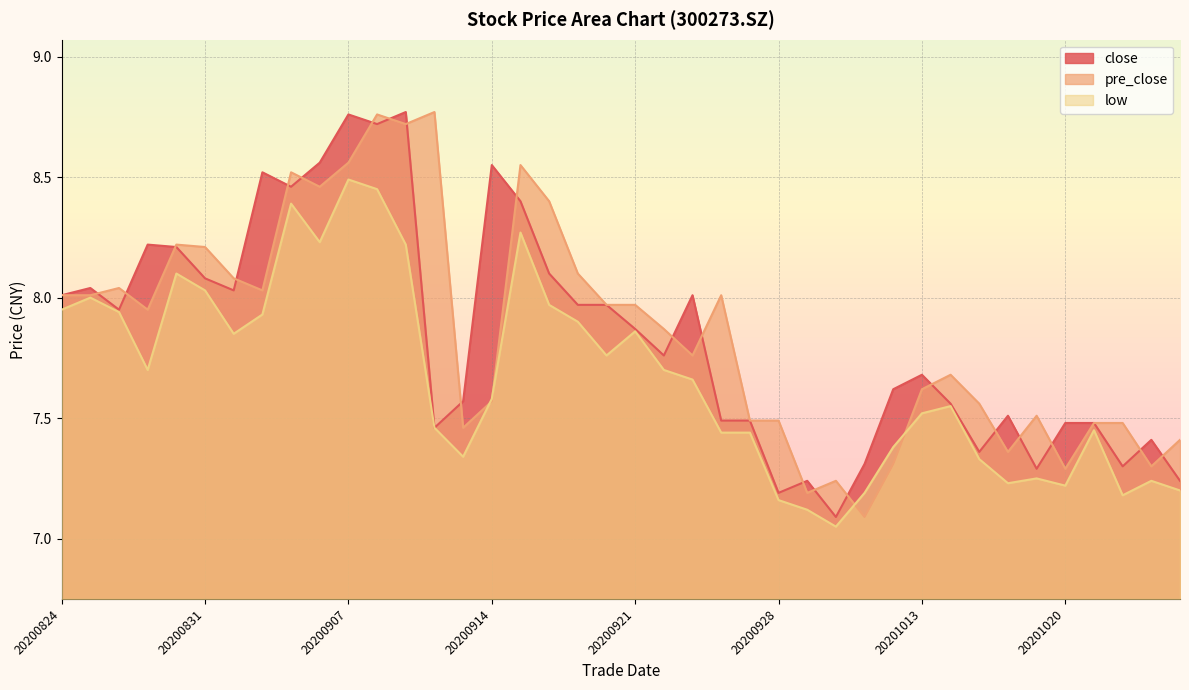

List the labels in order of pre_close value, largest first.

20200910, 20200908, 20200909, 20200907, 20200915, 20200903, 20200904, 20200916, 20200828, 20200831, 20200917, 20200901, 20200826, 20200902, 20200824, 20200825, 20200924, 20200918, 20200921, 20200827, 20200922, 20200923, 20201014, 20201013, 20200914, 20201015, 20201019, 20200925, 20200928, 20201021, 20201022, 20200911, 20201026, 20201016, 20201012, 20201023, 20201020, 20200930, 20200929, 20201009